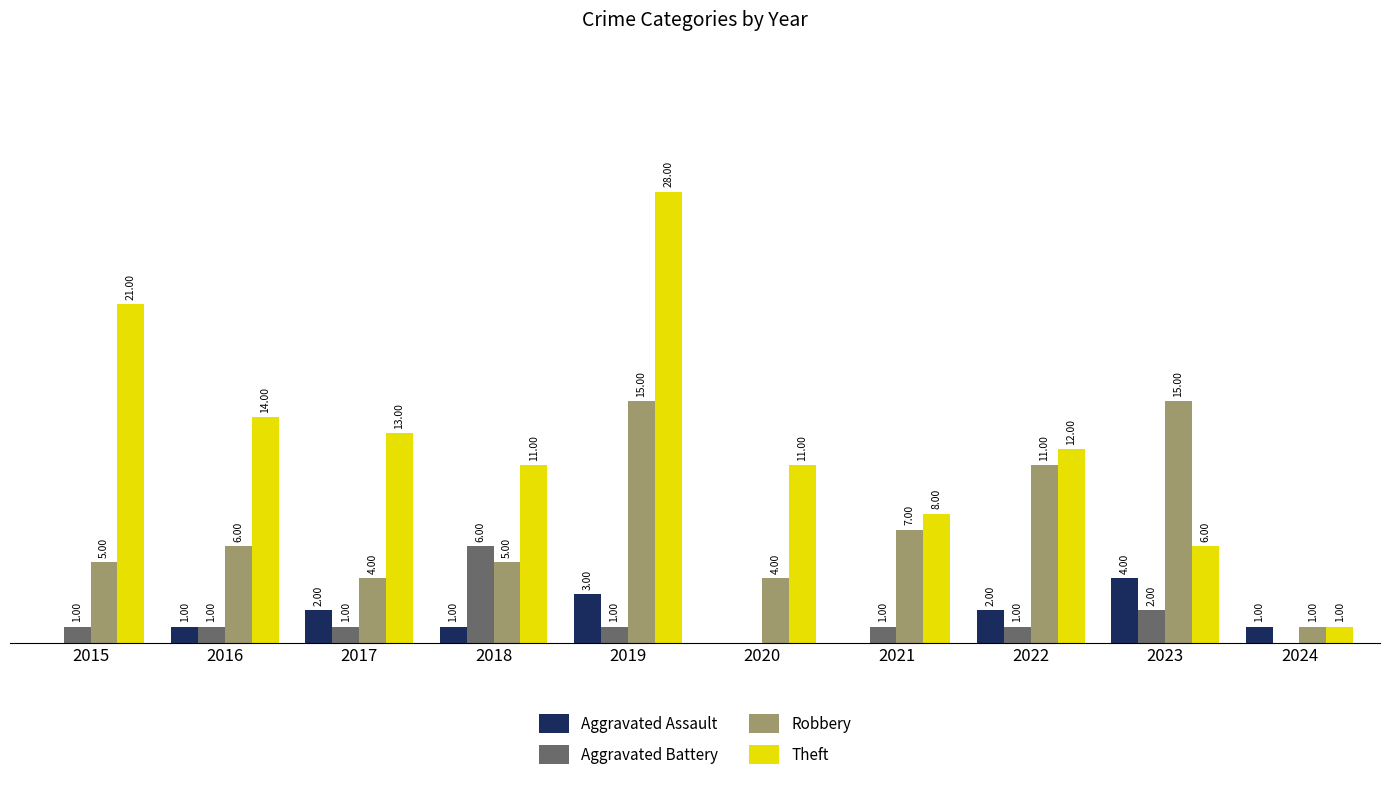

Is the value of Aggravated Battery at 2020 greater than the value of Theft at 2016?

No